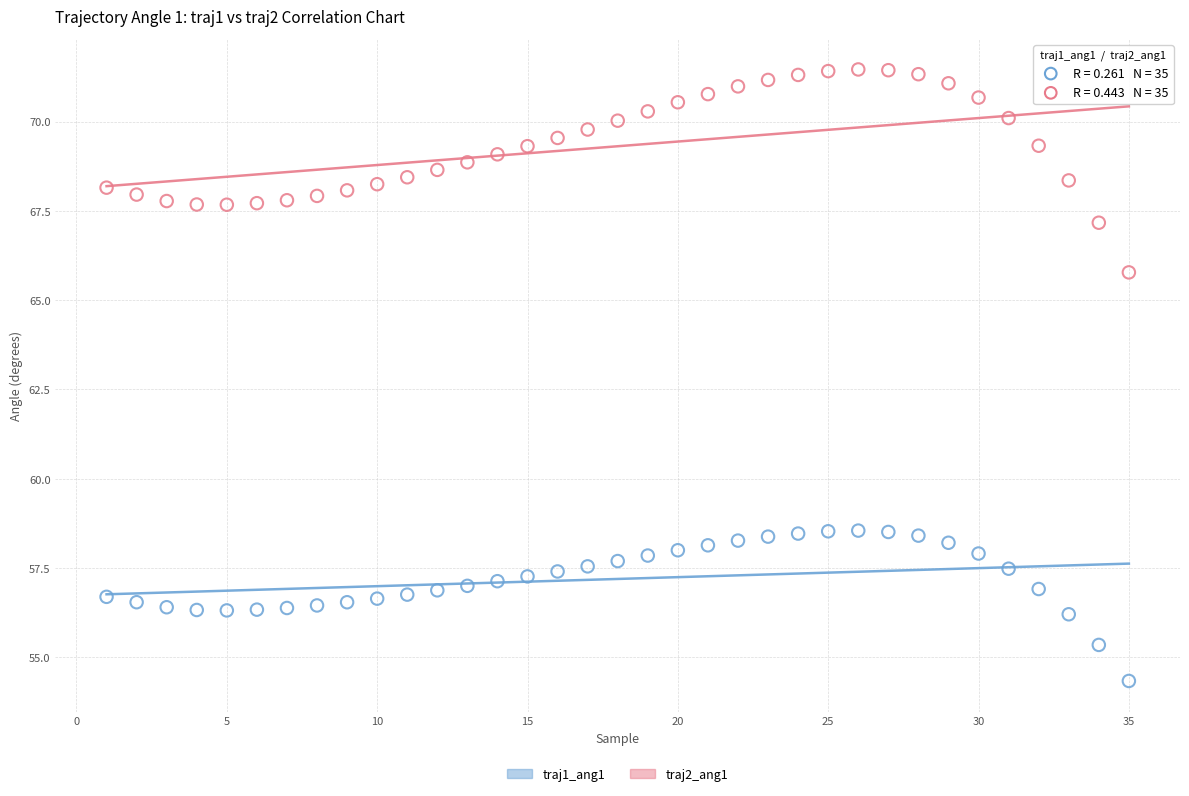

Across all data points, what is the range of Y values (max minus min)?

17.1